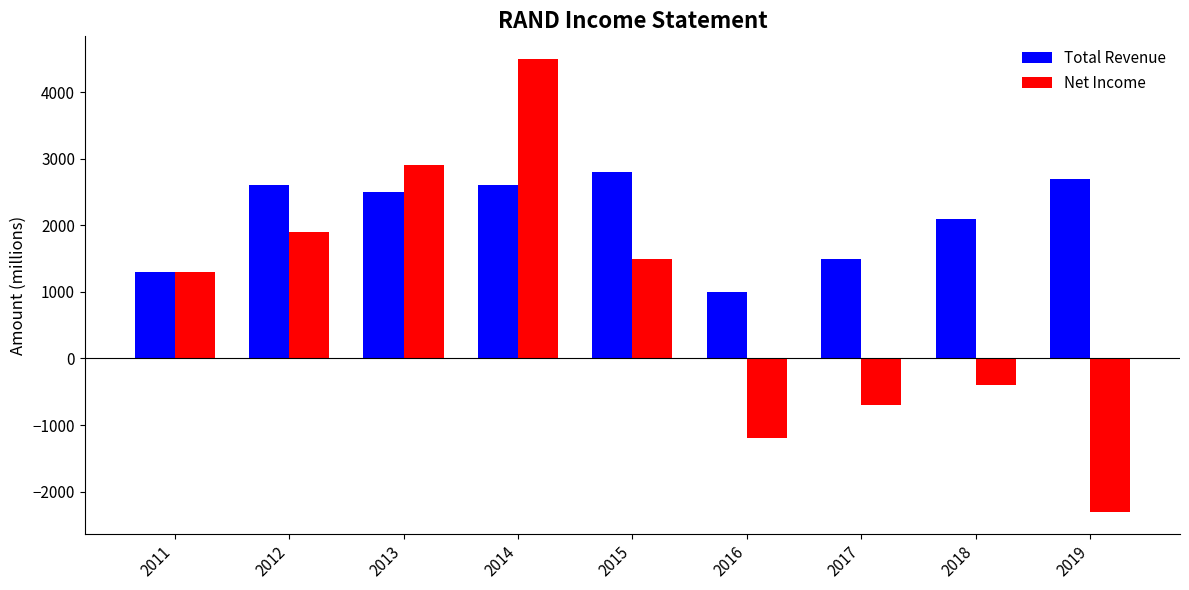

How many groups of bars are there?

9